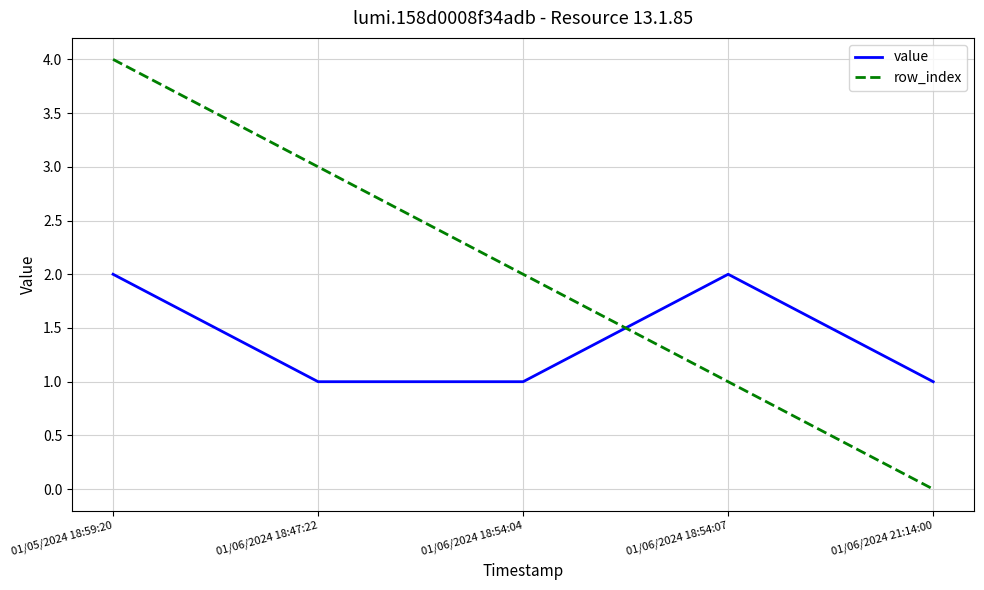

How many value values are between 1 and 2?

5